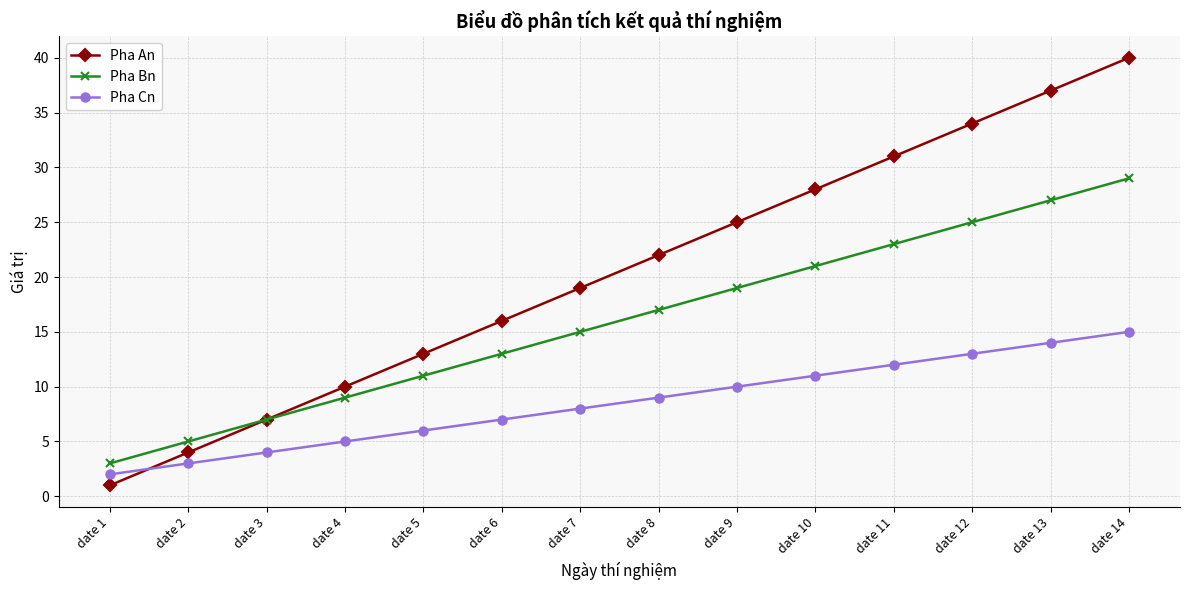

List the labels in order of Pha Cn value, smallest first.

date 1, date 2, date 3, date 4, date 5, date 6, date 7, date 8, date 9, date 10, date 11, date 12, date 13, date 14